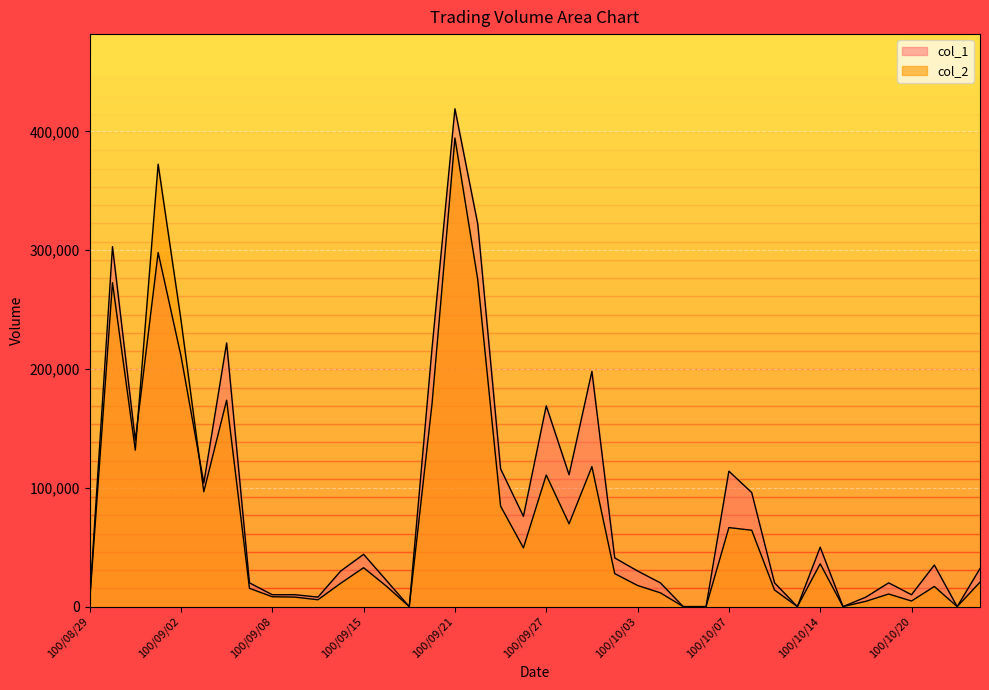

Rank the series by their average value, from lowest to highest.

col_2, col_1